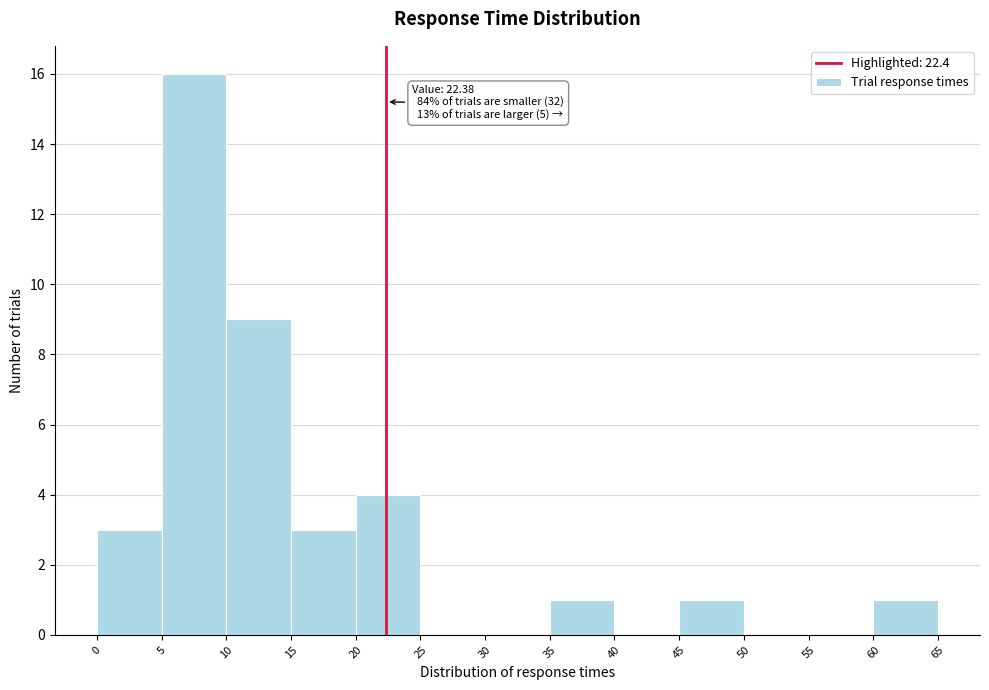

Over which range of the x-axis is the bar tallest?

5 to 10